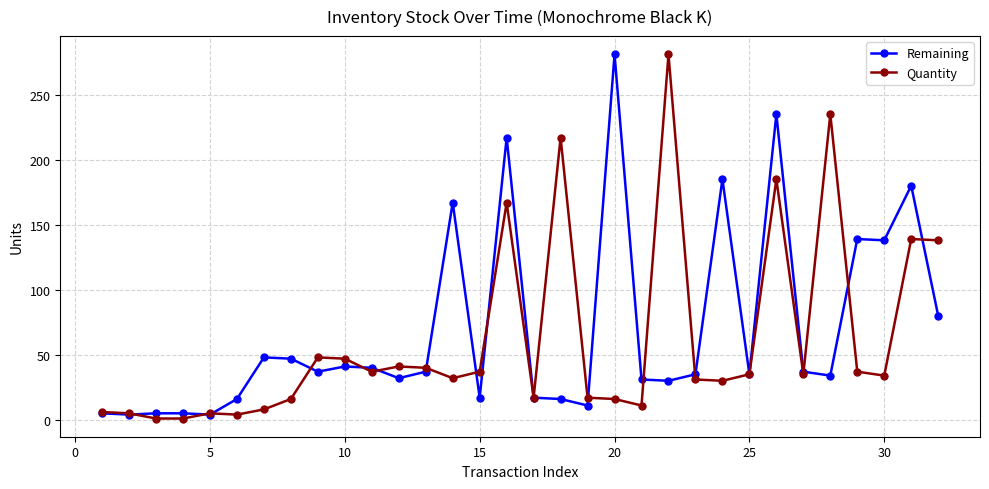

How many data points in Remaining are less than 37?

16